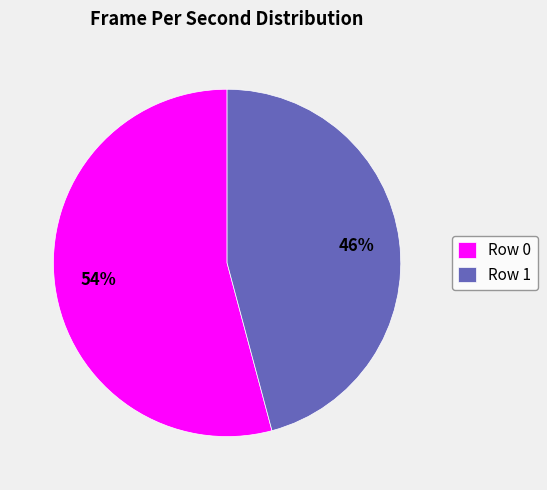

Combined, do Row 0 and Row 1 account for over 50%?

Yes